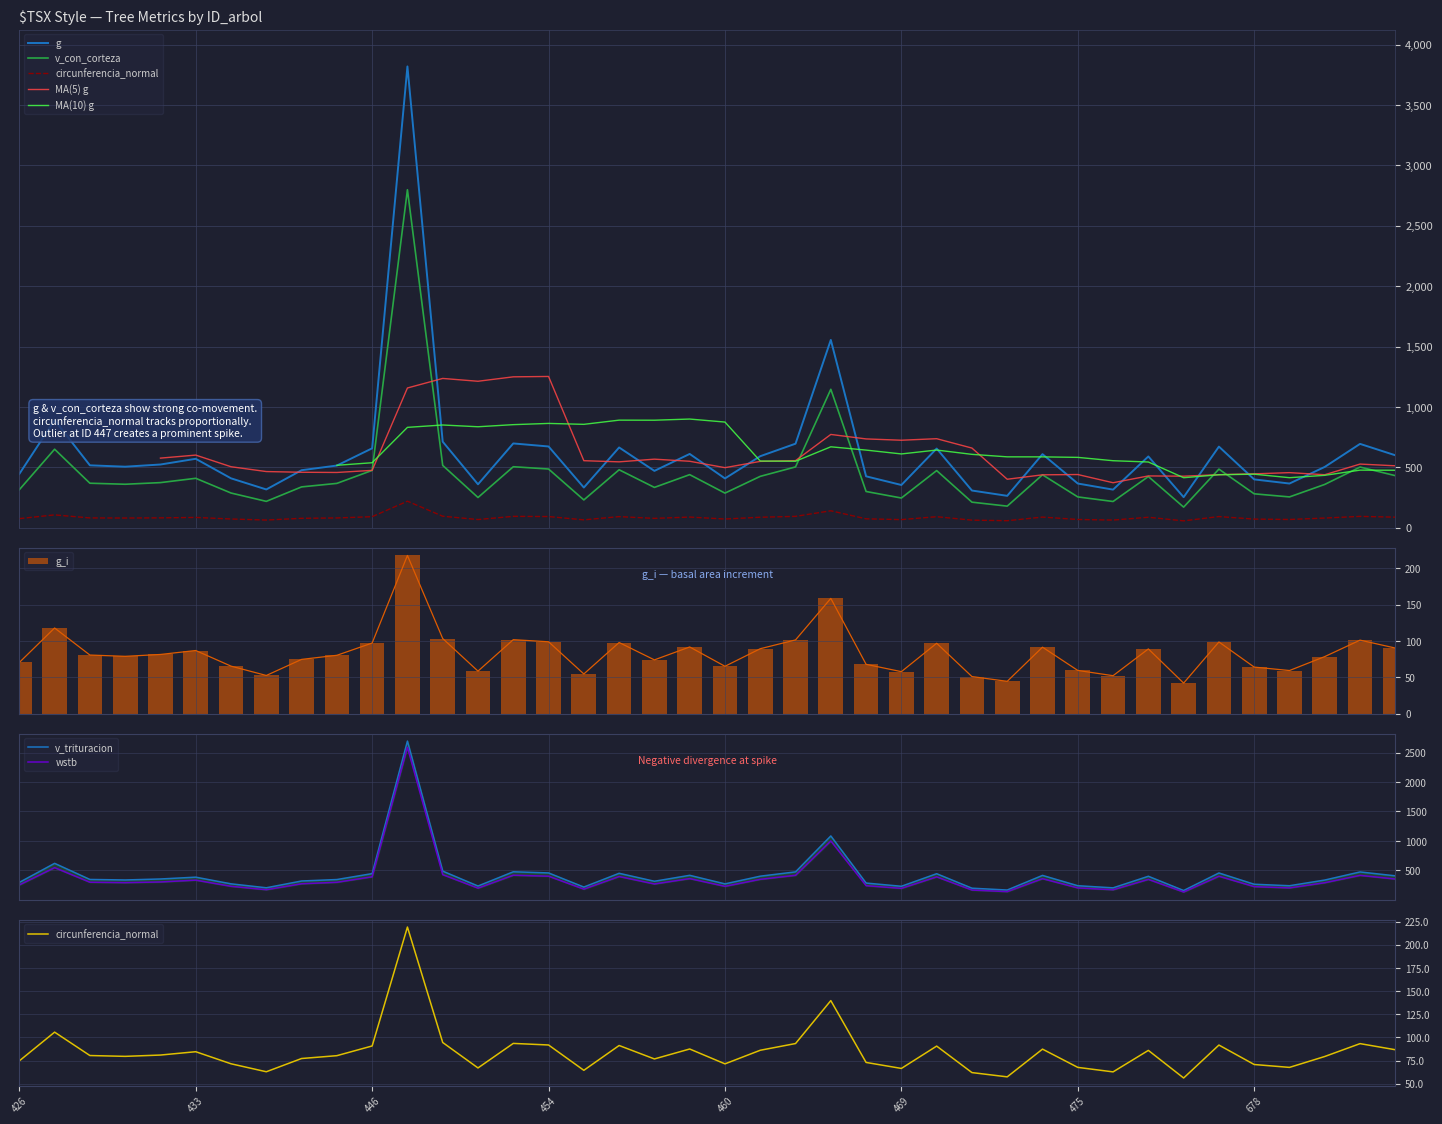

What is the highest value of the g_i series?

217.5